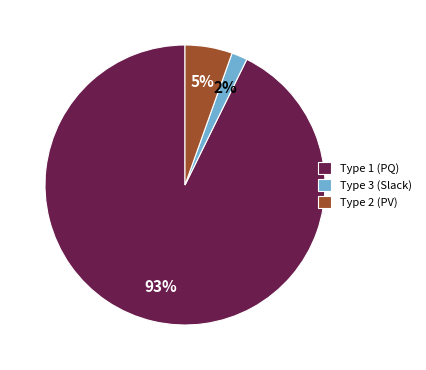

Is it true that Type 1 (PQ) is 93% of the pie?

True